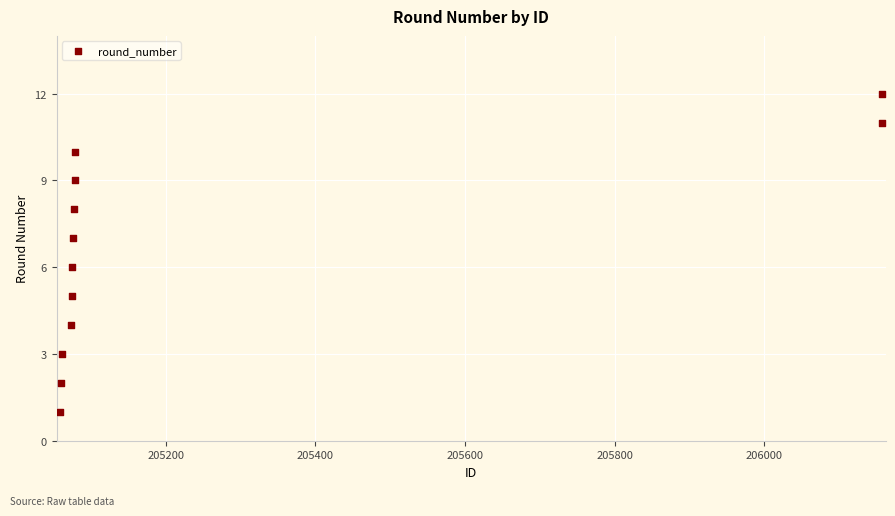

What is the range of X values (max minus min)?

1099